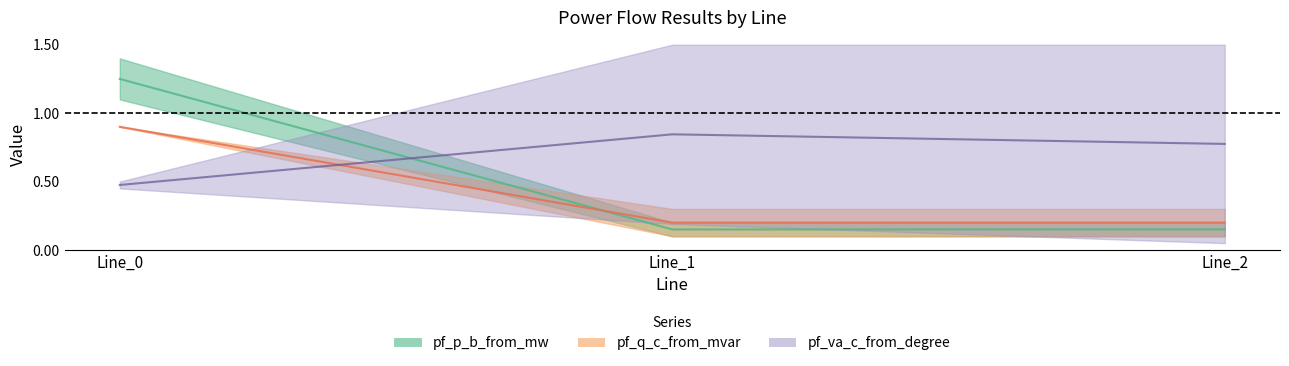

What is the total value across all series at Line_0?

2.6